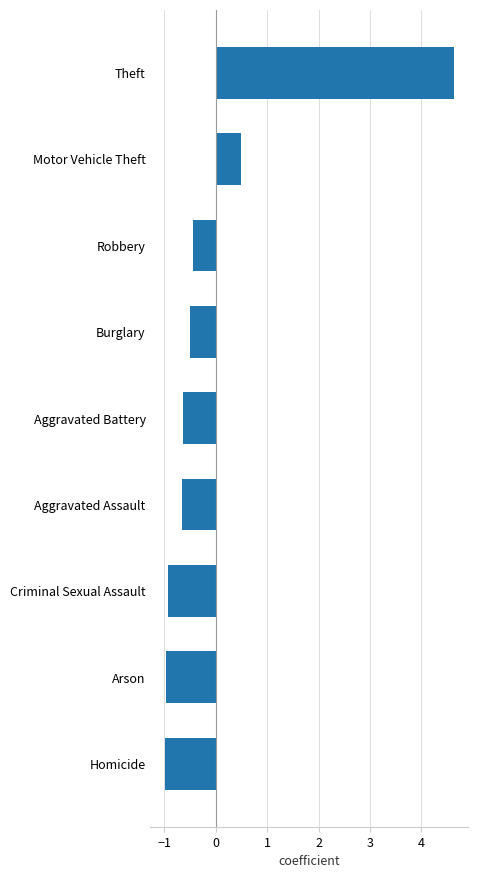

Where is the data nearest to the value 1?

Motor Vehicle Theft